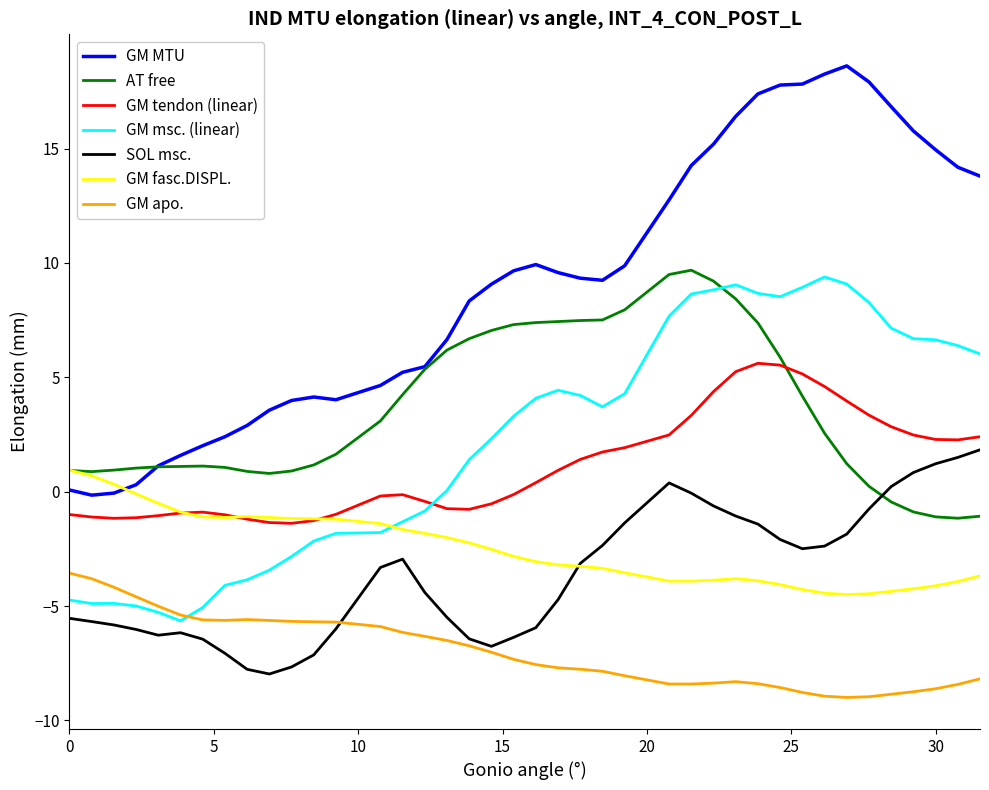

True or false: GM tendon (linear) and GM apo. cross at least once.

False